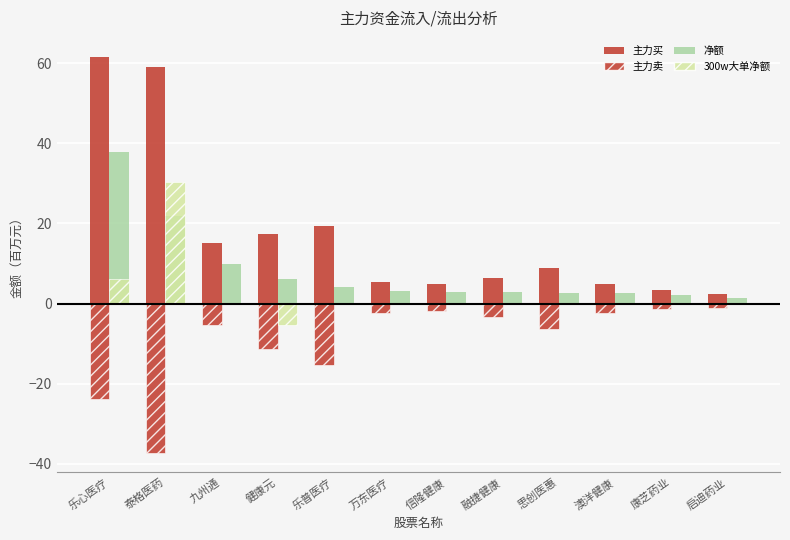

Reading left to right, what are all the values shown in this chart?

主力买: 61.6	59.0	15.1	17.3	19.4	5.4	4.8	6.3	8.9	4.8	3.4	2.5
主力卖: -23.7	-37.2	-5.3	-11.2	-15.4	-2.4	-1.9	-3.4	-6.3	-2.3	-1.3	-1.2
净额: 37.9	21.8	9.8	6.1	4.0	3.0	2.9	2.9	2.6	2.6	2.0	1.3
300w大单净额: 6.0	30.3	0.0	-5.3	0.0	0.0	0.0	0.0	0.0	0.0	0.0	0.0